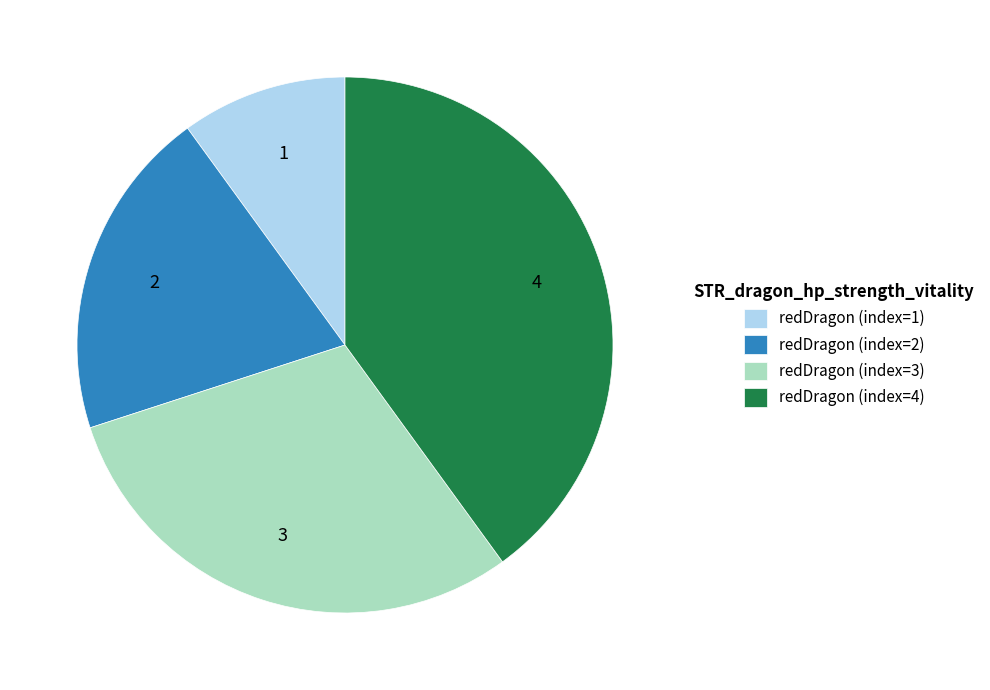

What is the ratio of the value at redDragon (index=4) to the value at redDragon (index=1)?

4.0